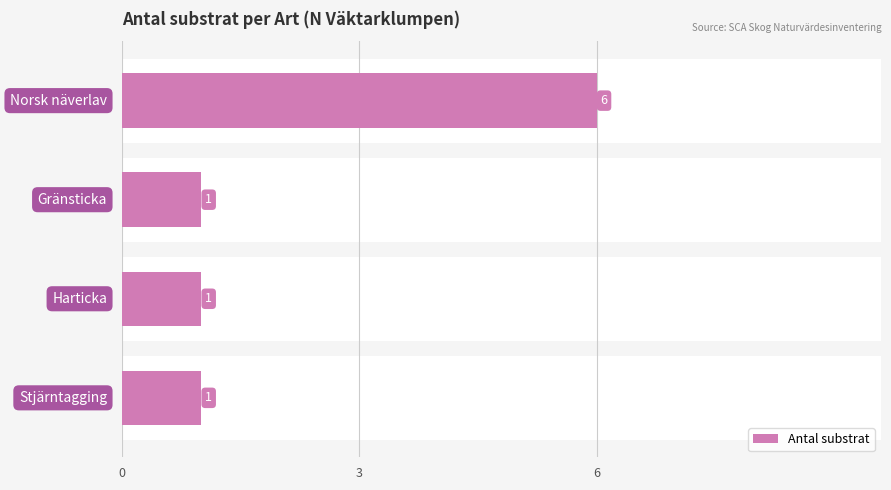

Are the bars grouped side by side (vs. stacked)?

No